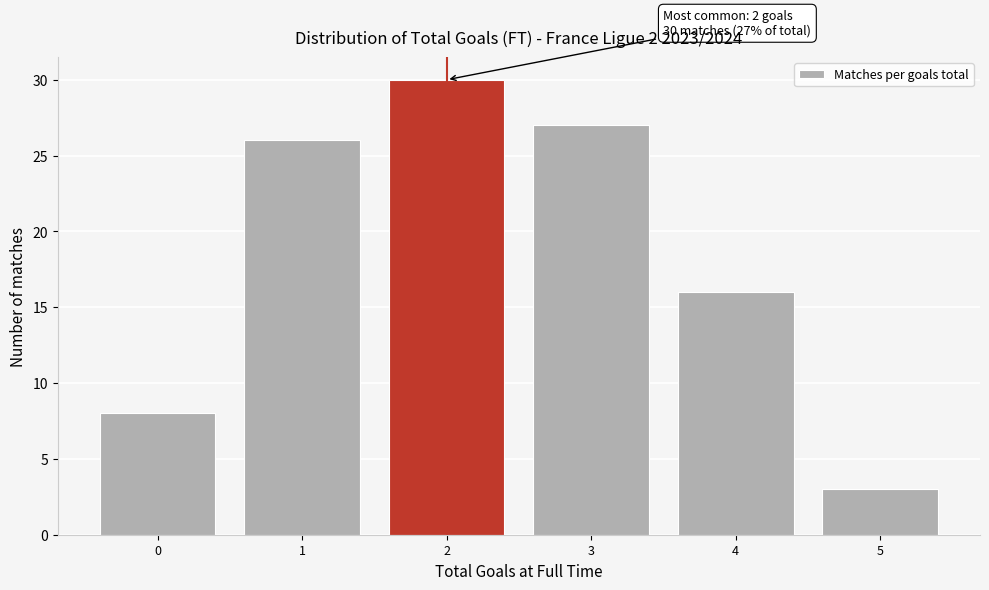

Reading left to right, what are all the values shown in this chart?

8	26	30	27	16	3